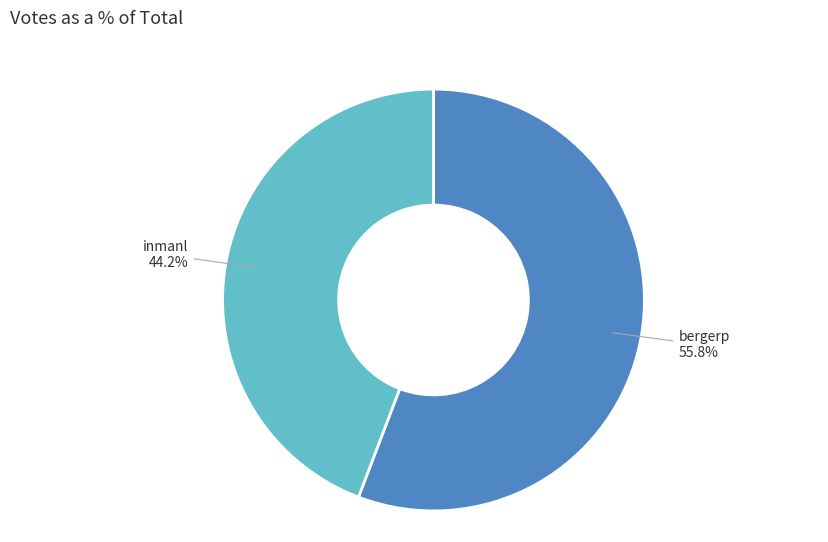

Is there any slice that represents more than half of the pie?

Yes